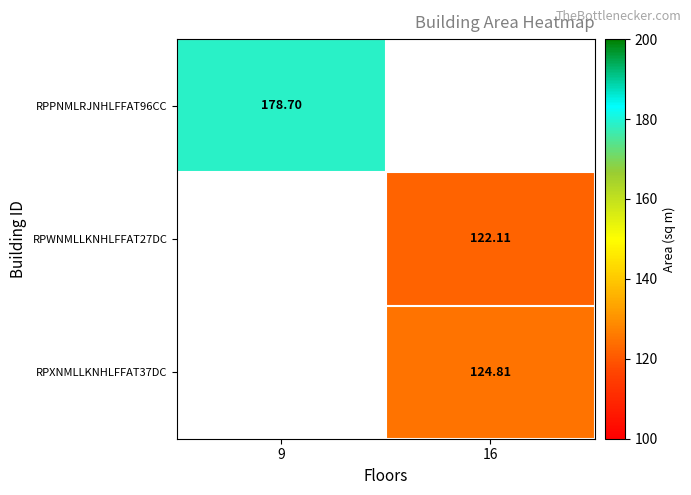

Rank the series by their average value, from highest to lowest.

RPPNMLRJNHLFFAT96CC, RPWNMLLKNHLFFAT27DC, RPXNMLLKNHLFFAT37DC